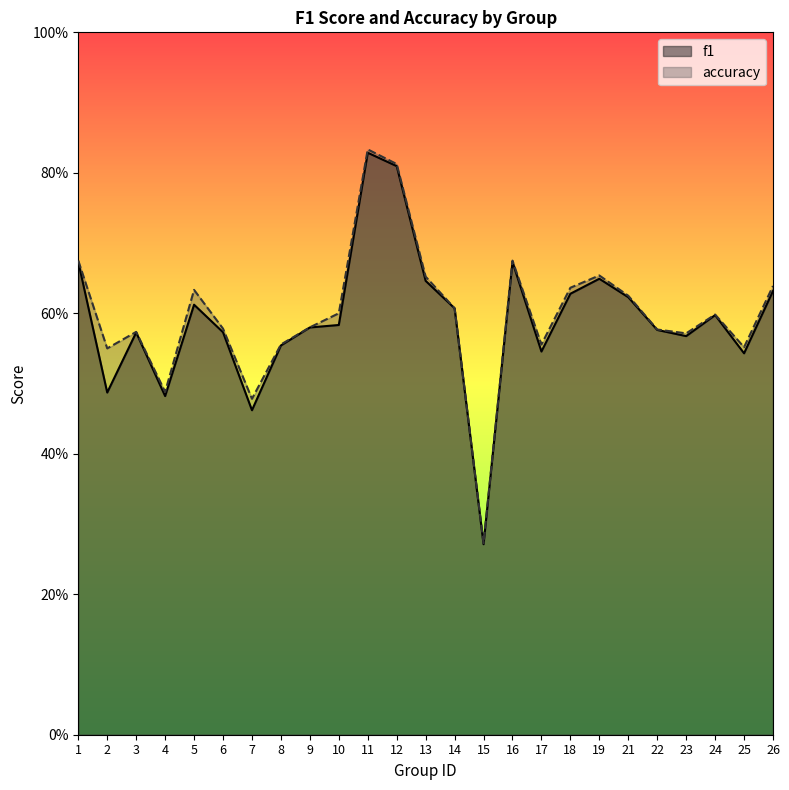

What is the difference between the f1 values at 3 and 7?

0.1